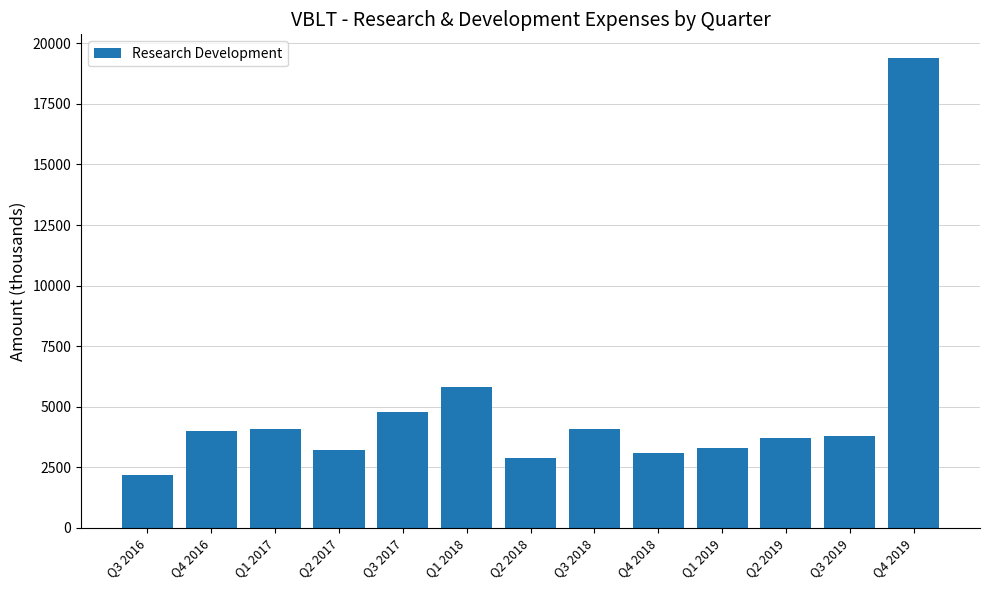

Is it true that the value at Q2 2018 is 4398?

False